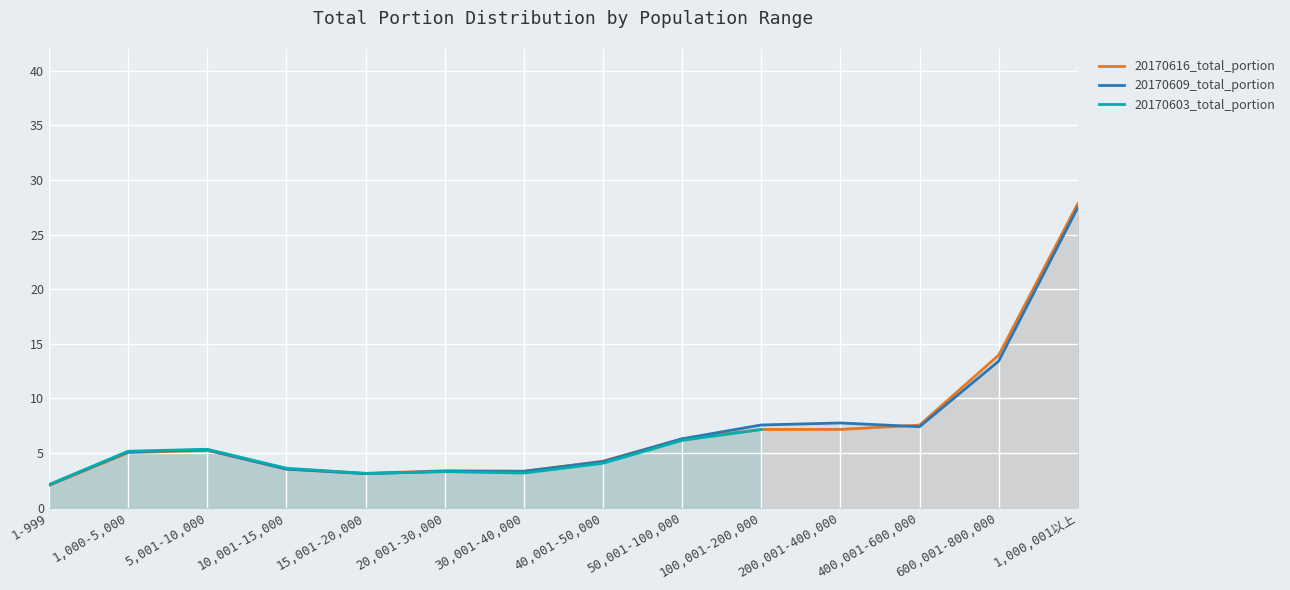

Between which two adjacent categories do 20170616_total_portion and 20170609_total_portion first intersect?

5,001-10,000 and 10,001-15,000